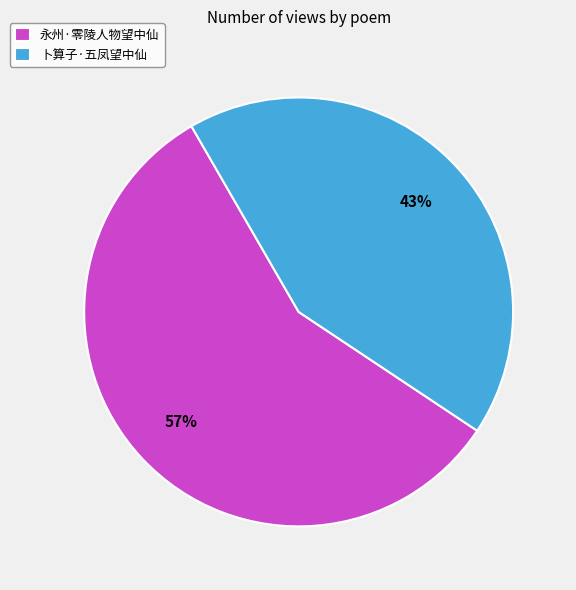

To the nearest percent, what is the combined percentage of 永州·零陵人物望中仙 and 卜算子·五凤望中仙?

100%